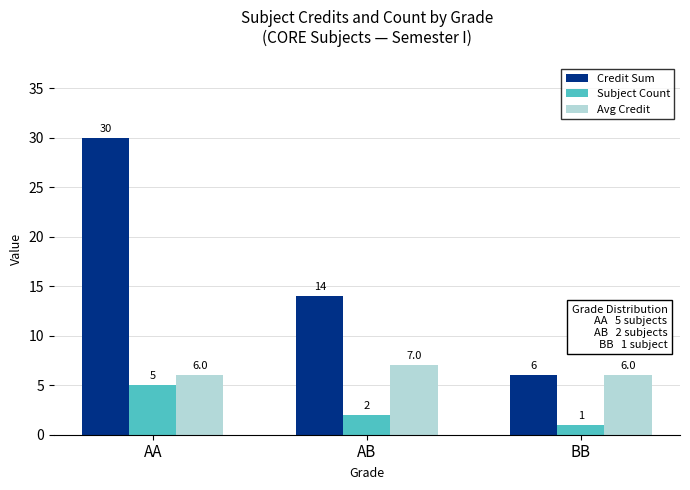

The Credit Sum series shows 30 at AA. True or false?

True